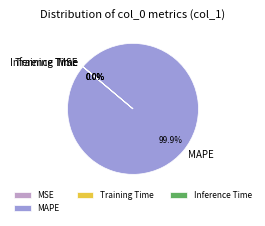

Which category has the biggest portion of the pie?

MAPE